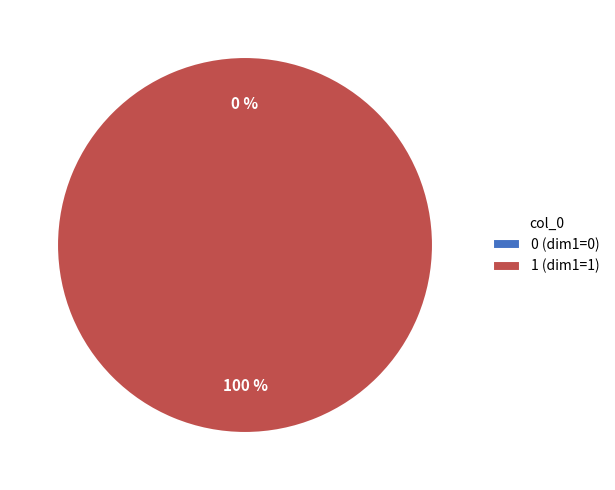

Rank the categories by value from highest to lowest.

1, 0